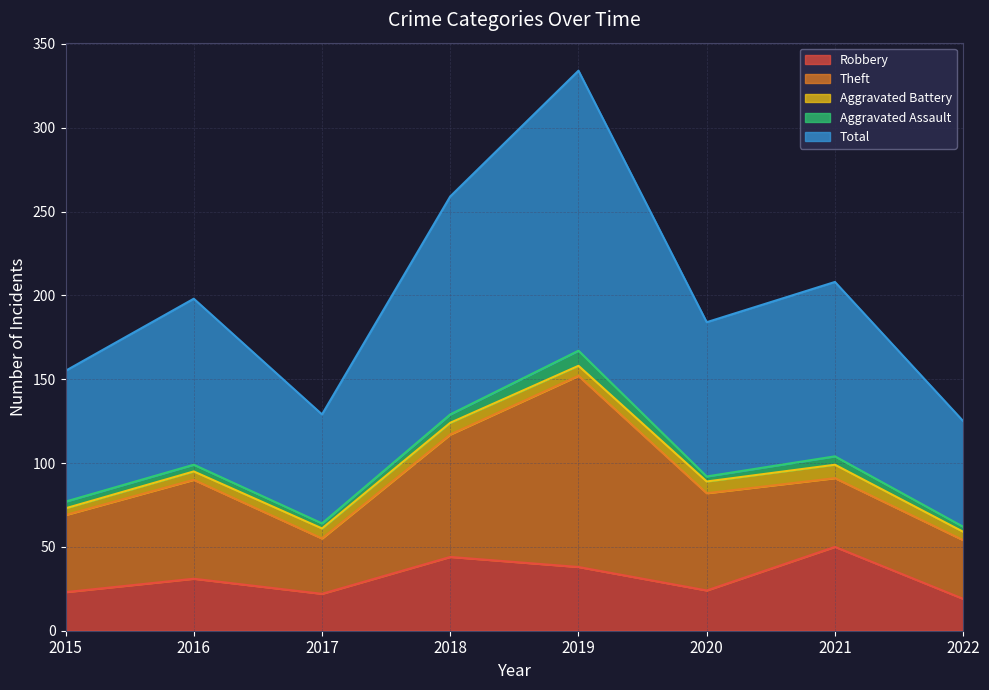

What is the minimum value for Robbery?

19